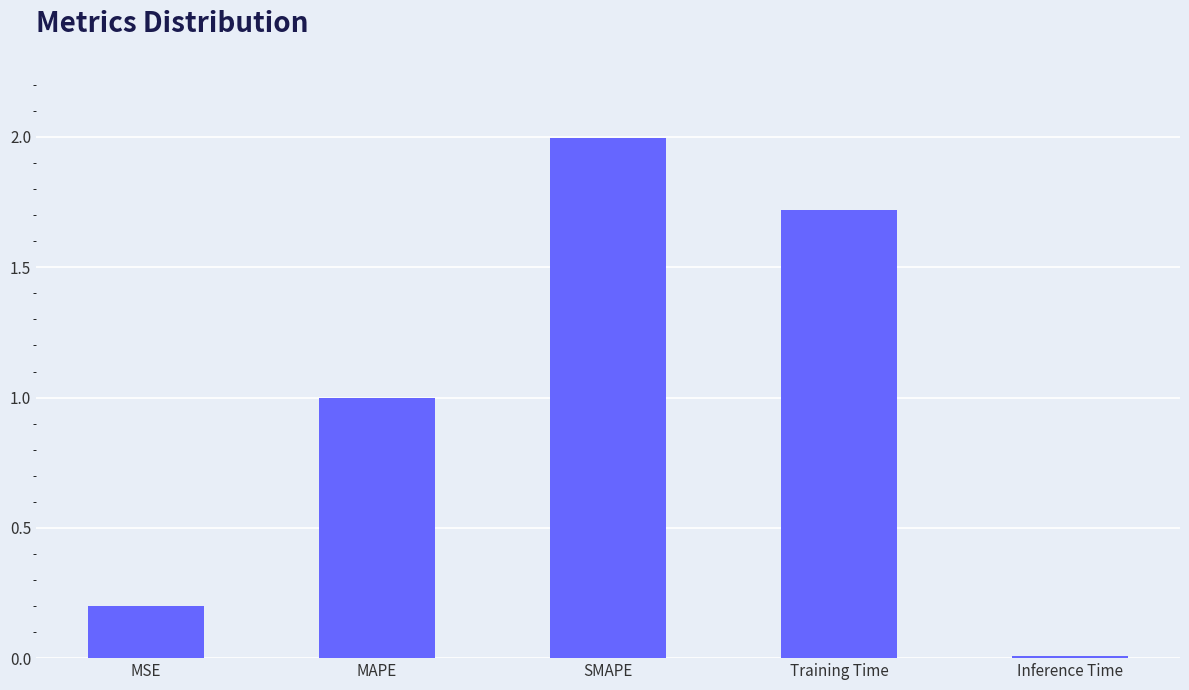

The value at MAPE is 0.4. True or false?

False